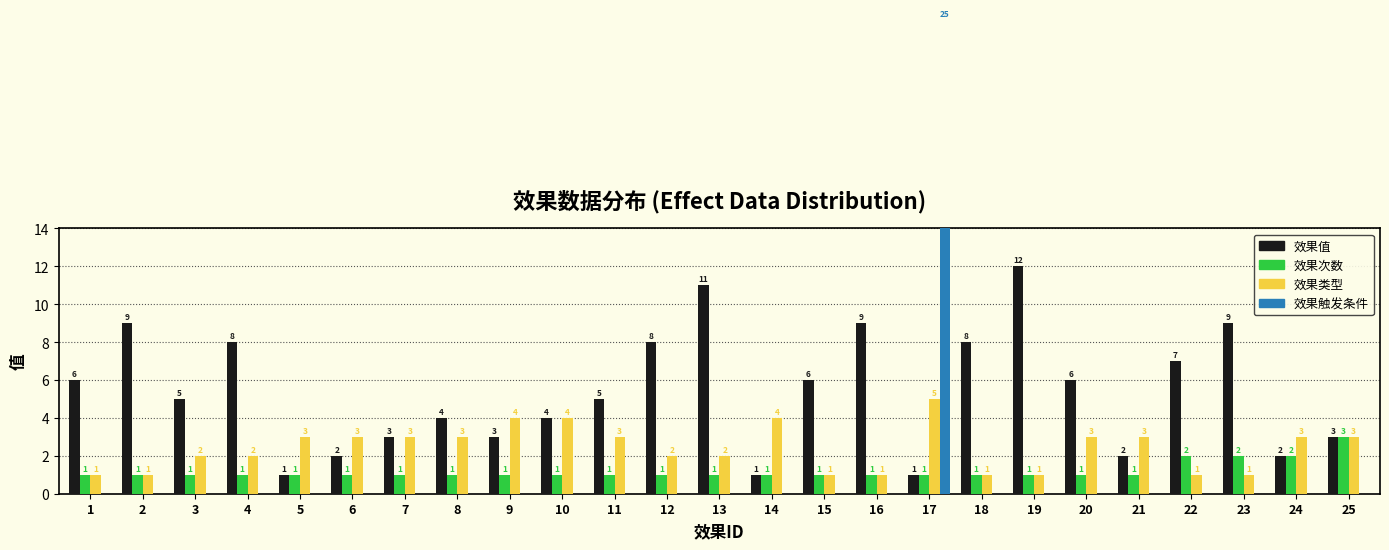

What are all the series names shown in the legend?

效果值, 效果次数, 效果类型, 效果触发条件